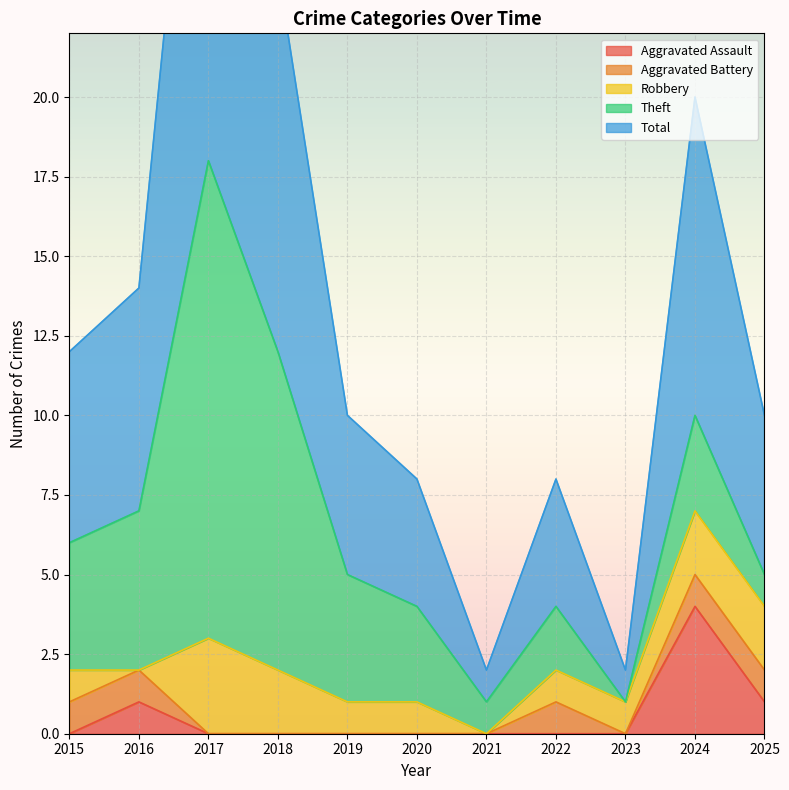

How many values in Robbery are above zero?

9